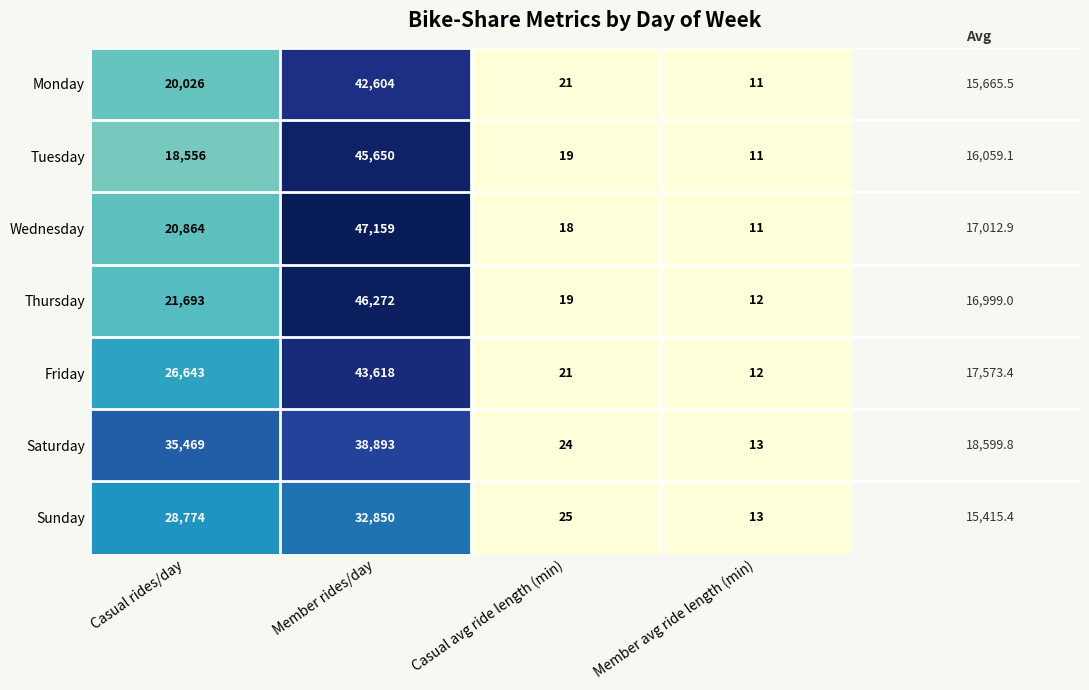

What is the spread (max minus min) of values at Casual avg ride length (min)?

7